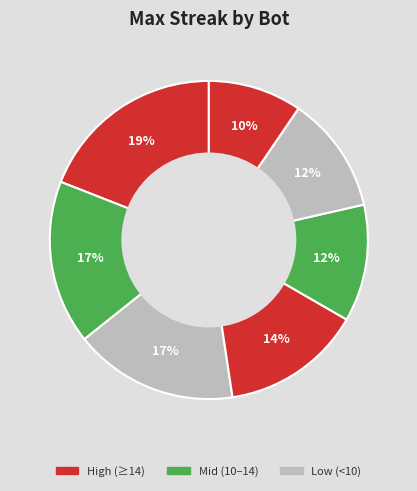

How many slices are in this pie chart?

7